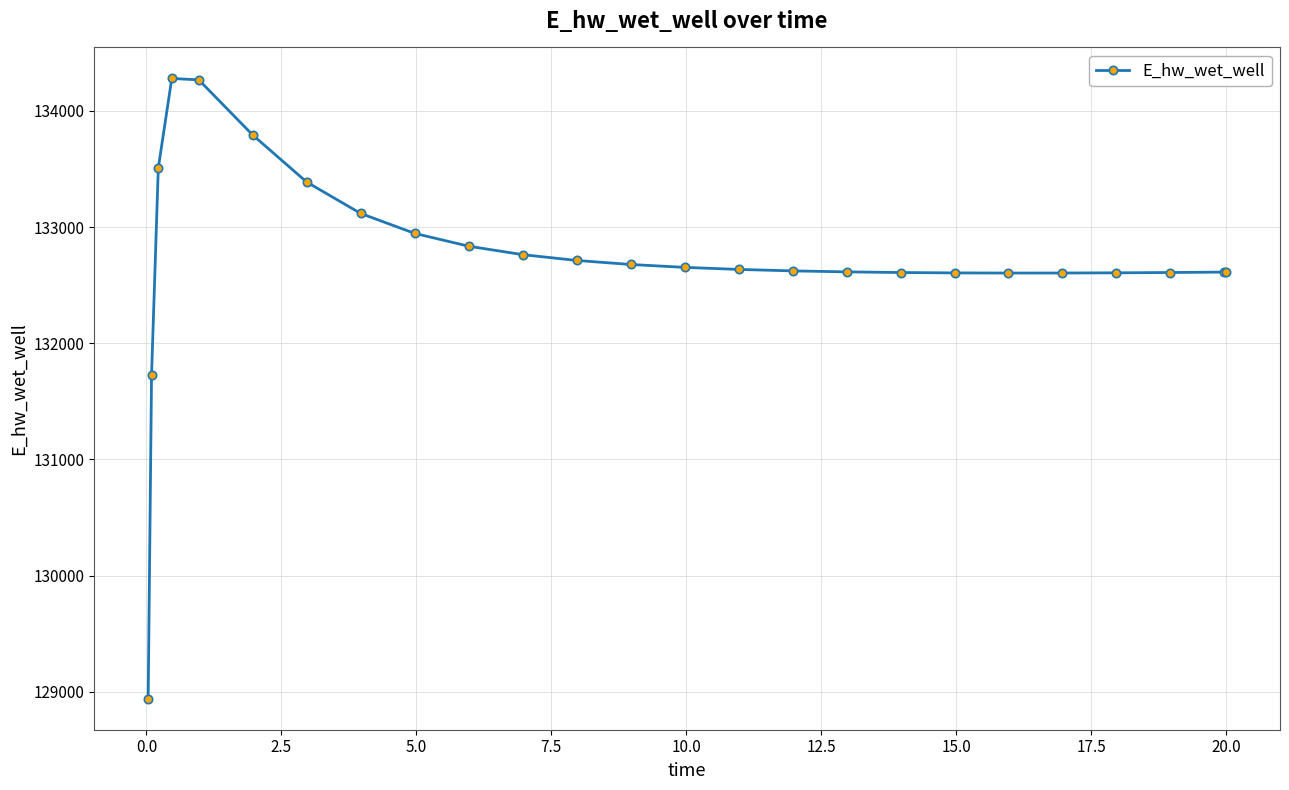

What is the average value?

132733.5